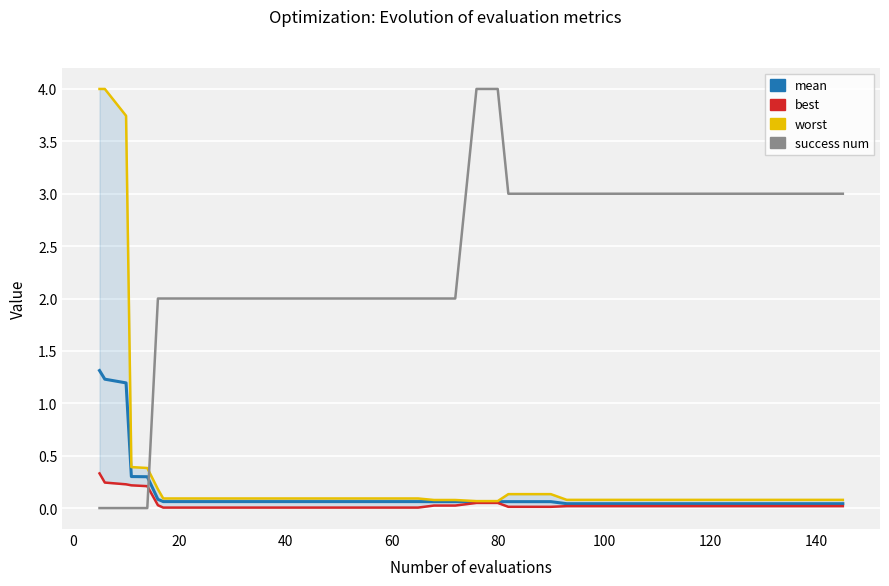

What are all the series names shown in the legend?

mean, best, worst, success num